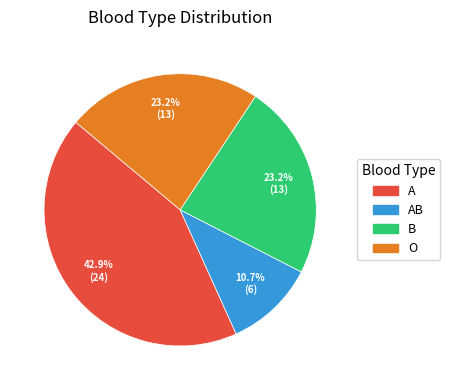

Is there any slice that represents more than half of the pie?

No